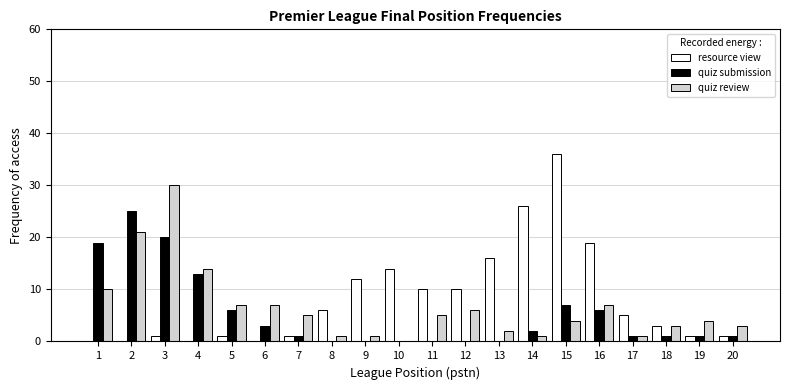

Which category has the highest value across all series?

15